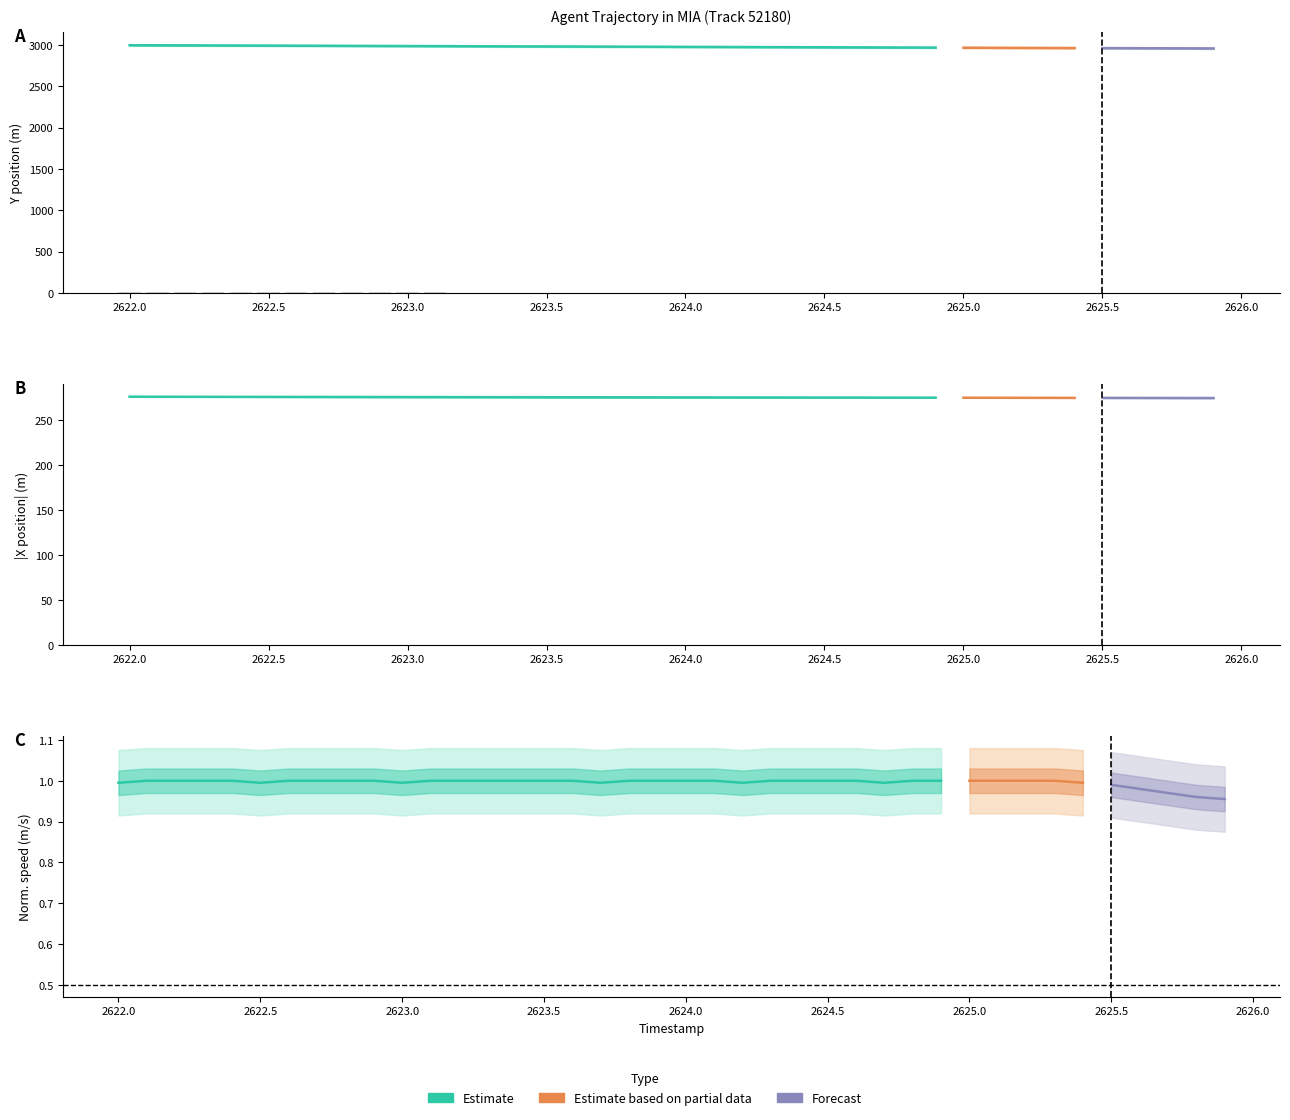

Is the value of TIMESTAMP at 20 greater than the value of Y at 13?

Yes